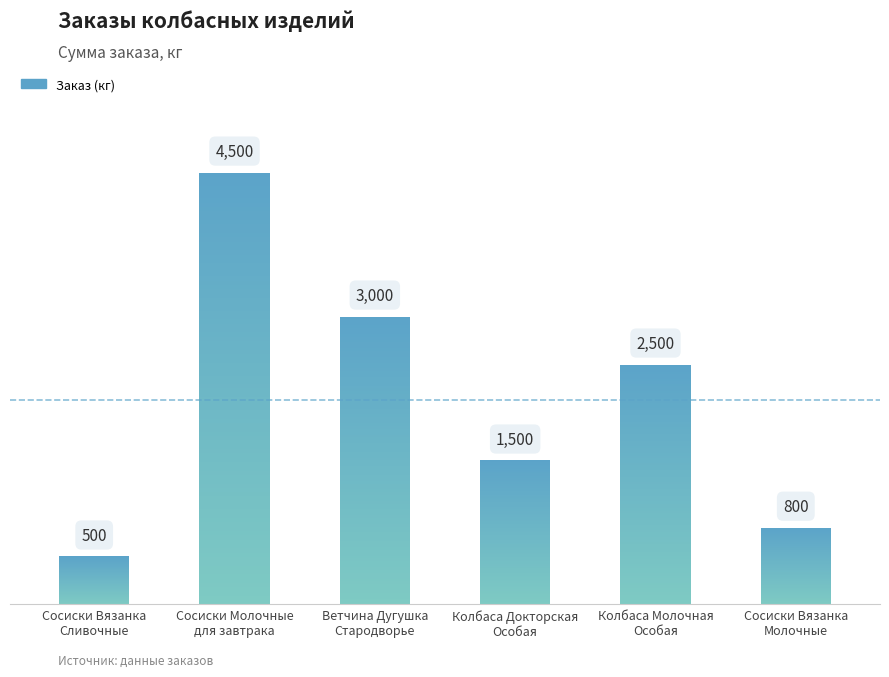

How many bars are there in total?

6